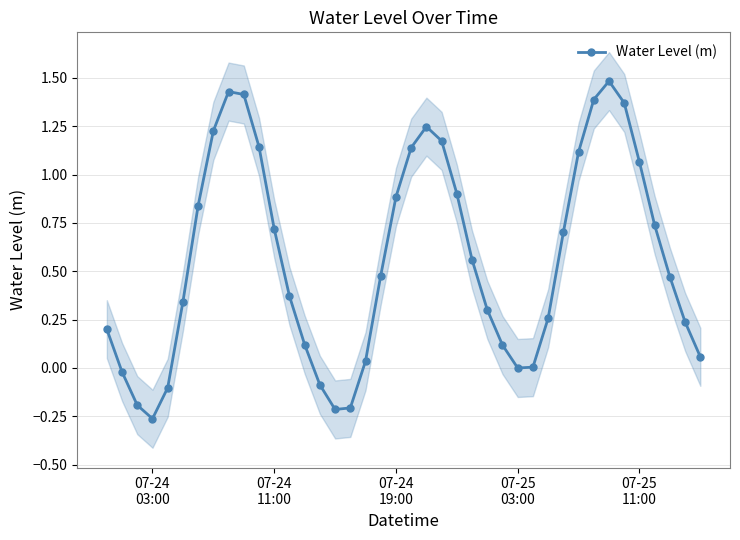

How many data points are less than 0?

8